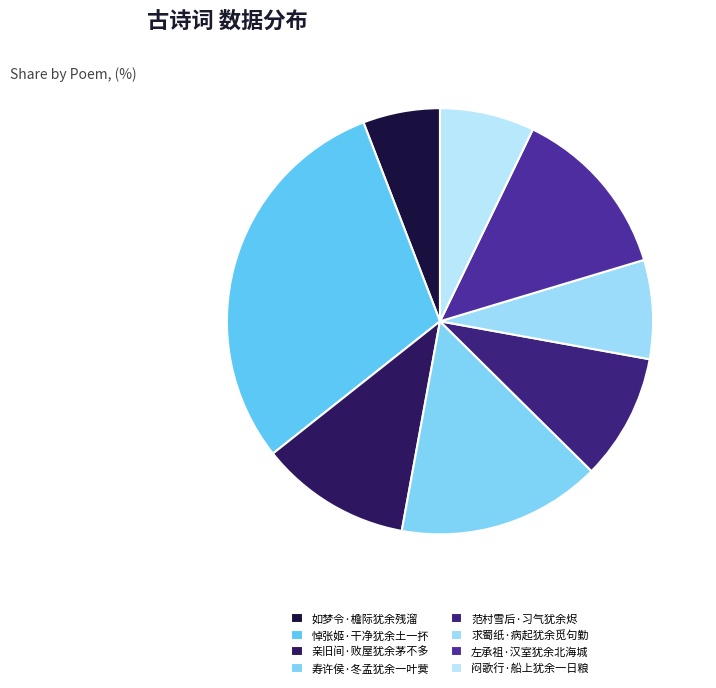

How many segments does this pie chart have?

8